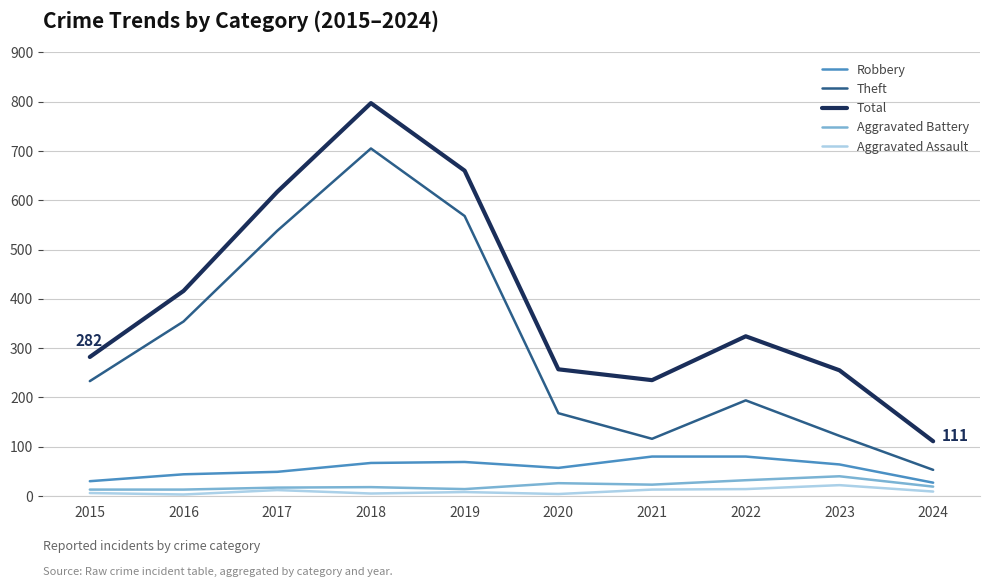

What is the approximate value of Robbery at 2019?

69